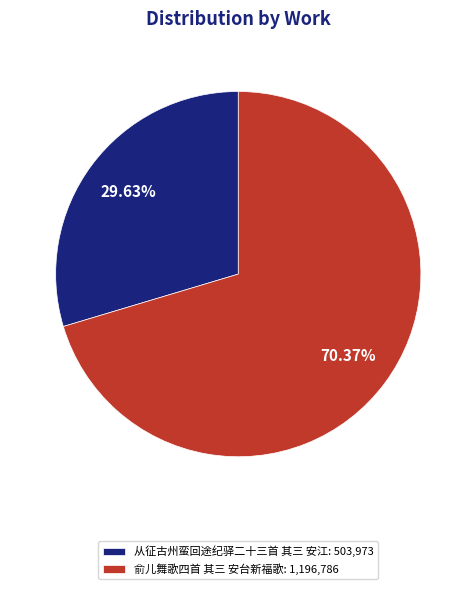

To the nearest percent, what portion does 俞儿舞歌四首 其三 安台新福歌 represent?

70%